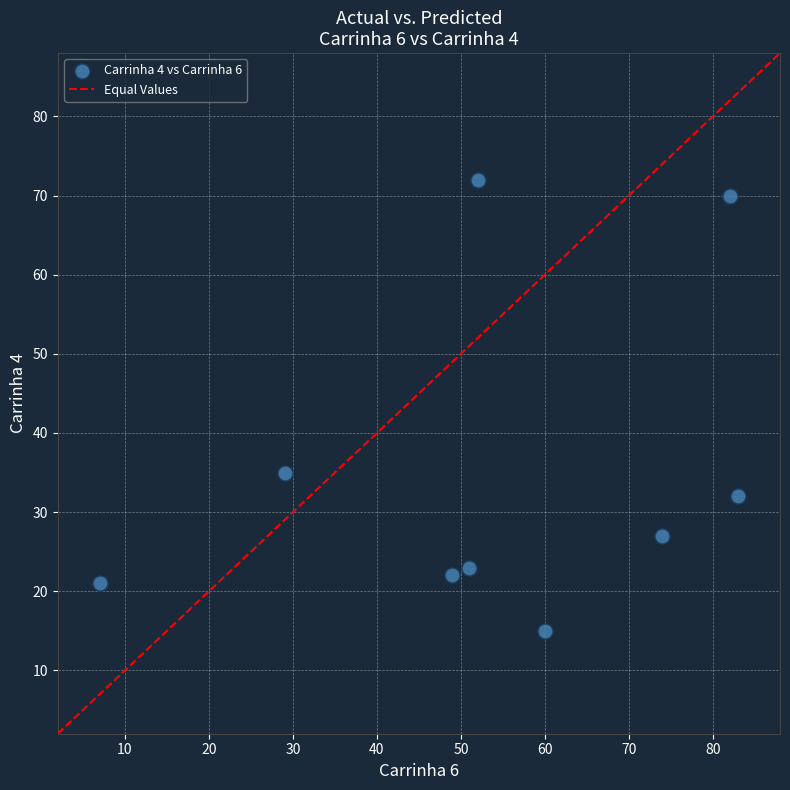

What is the range of X values (max minus min)?

76